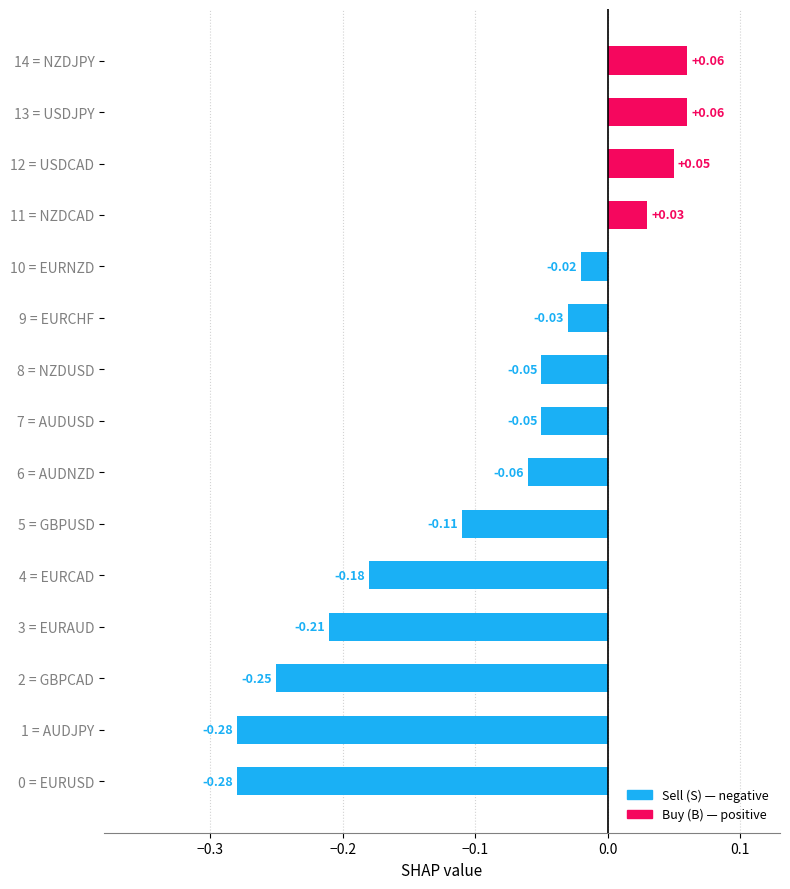

Does the chart contain any negative values?

Yes